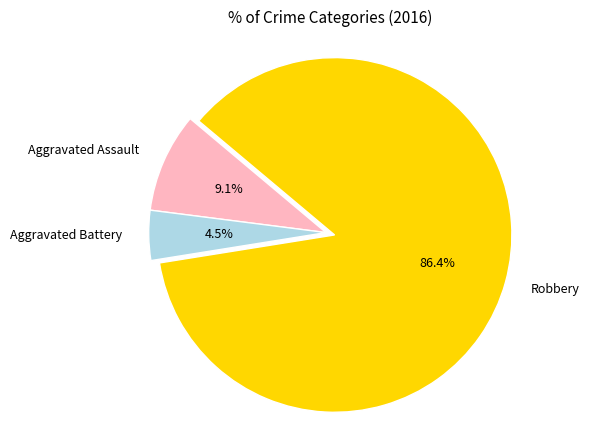

How many segments does this pie chart have?

3